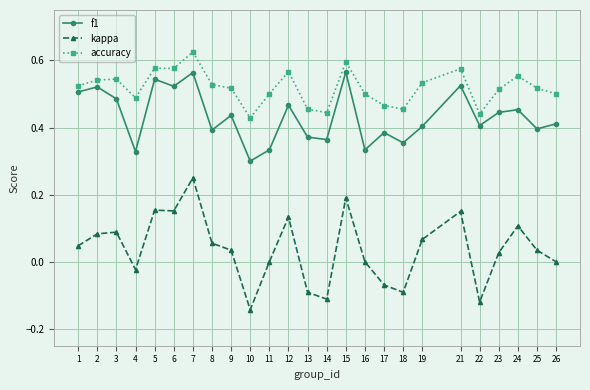

Which series has the largest range (max minus min)?

kappa